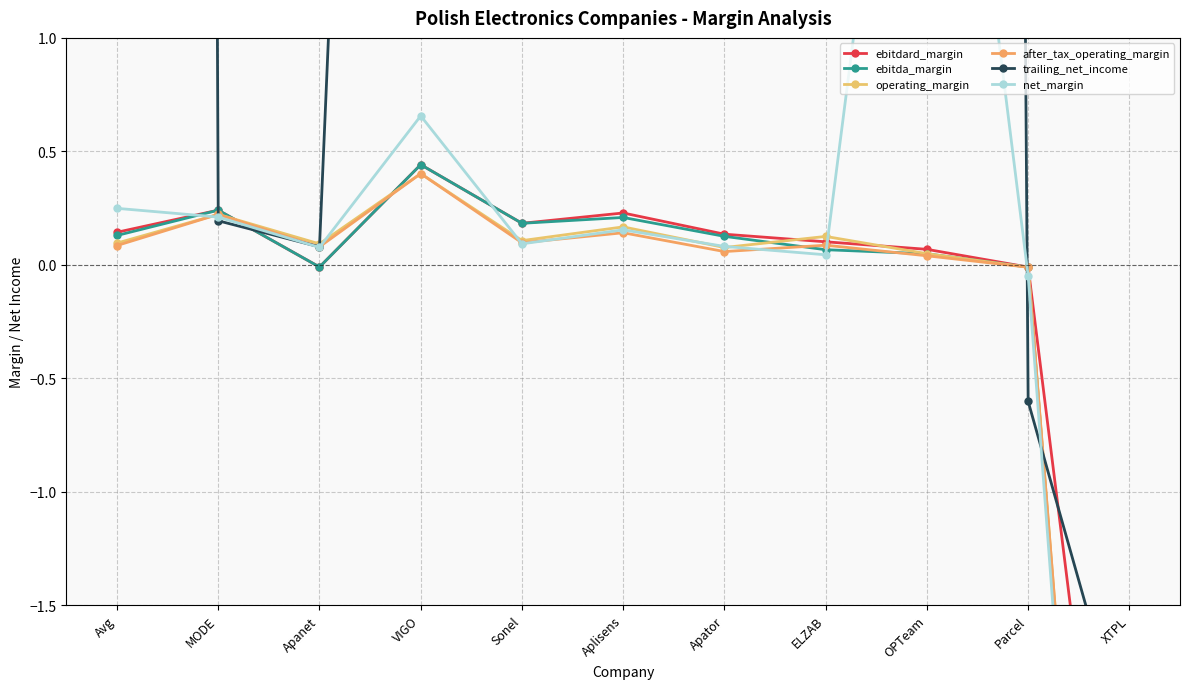

What is the average value of the ebitdard_margin series?

-0.2